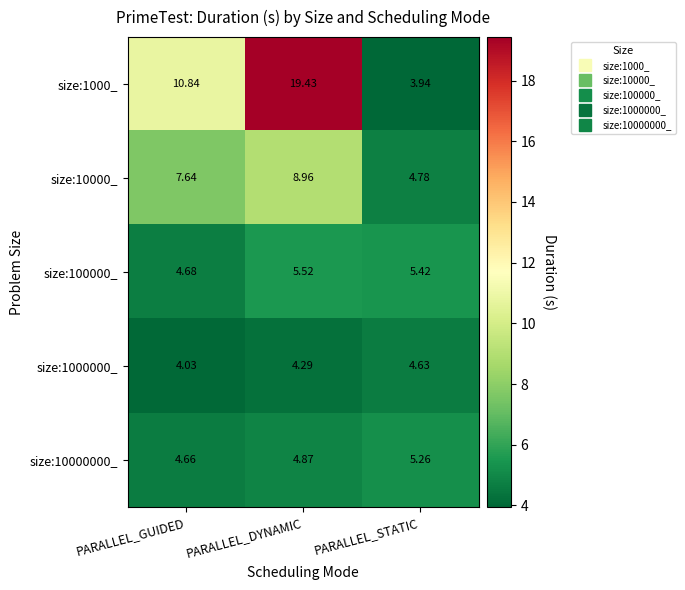

Where is size:1000_ nearest to the value 11?

PARALLEL_GUIDED